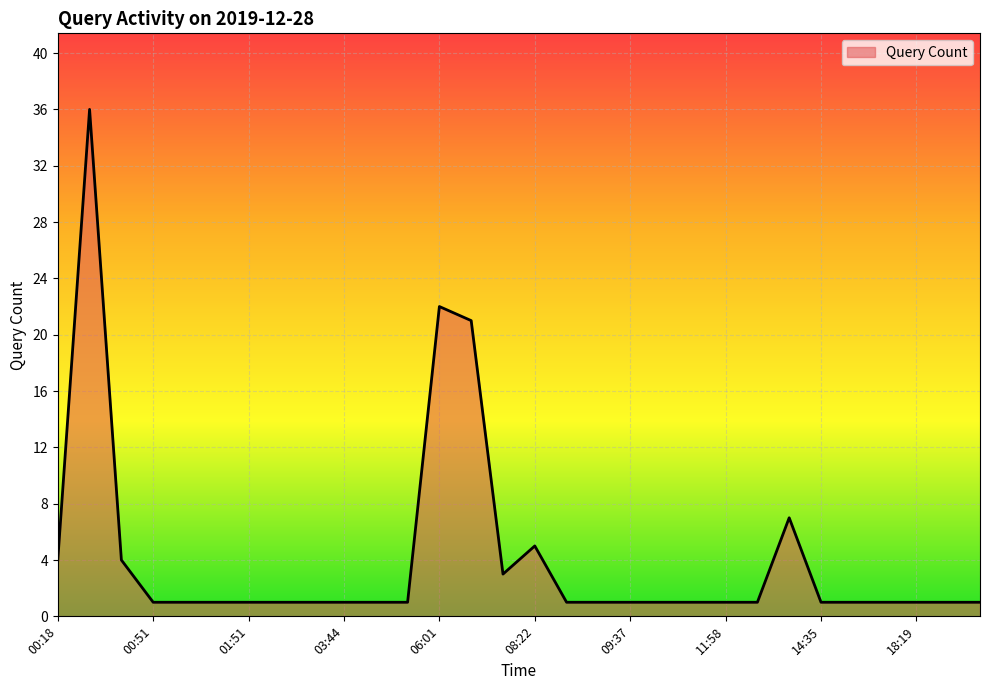

What is the maximum value shown in the chart?

36